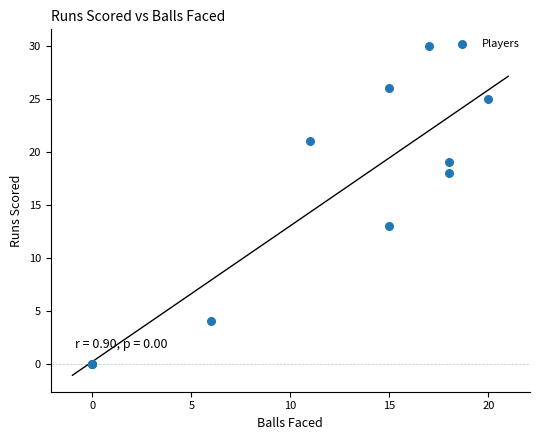

What Y value in the scatter plot is closest to 15?

13